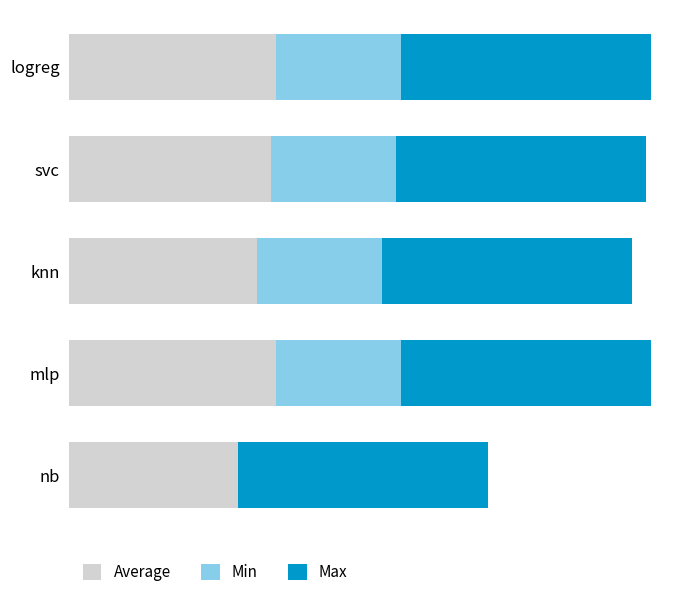

Where is Average nearest to the value 0?

nb